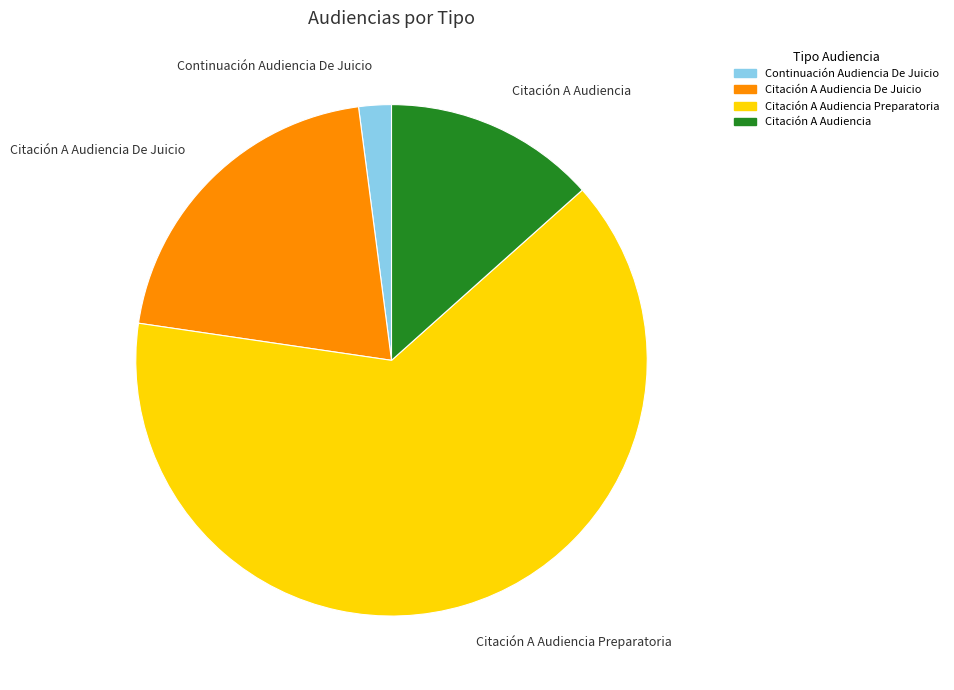

Is the sum of Citación A Audiencia Preparatoria and Citación A Audiencia greater than half?

Yes